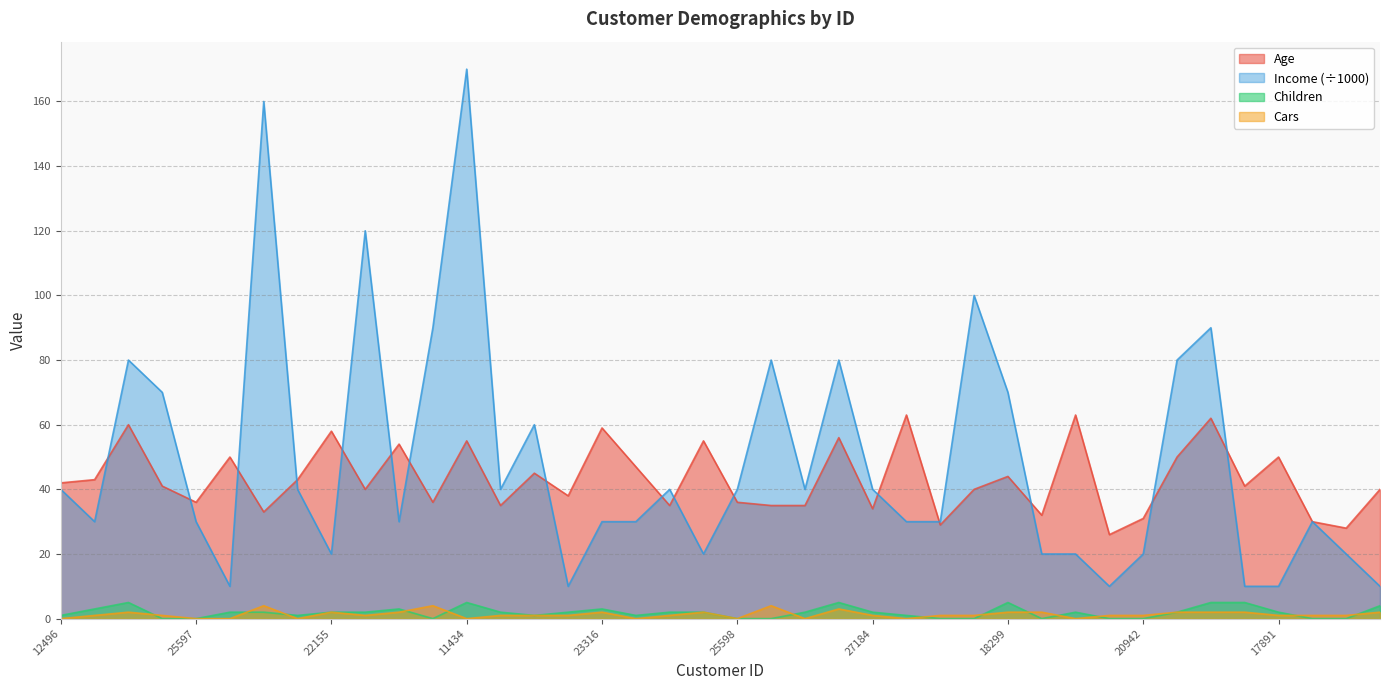

What is the maximum value shown in the chart?

170